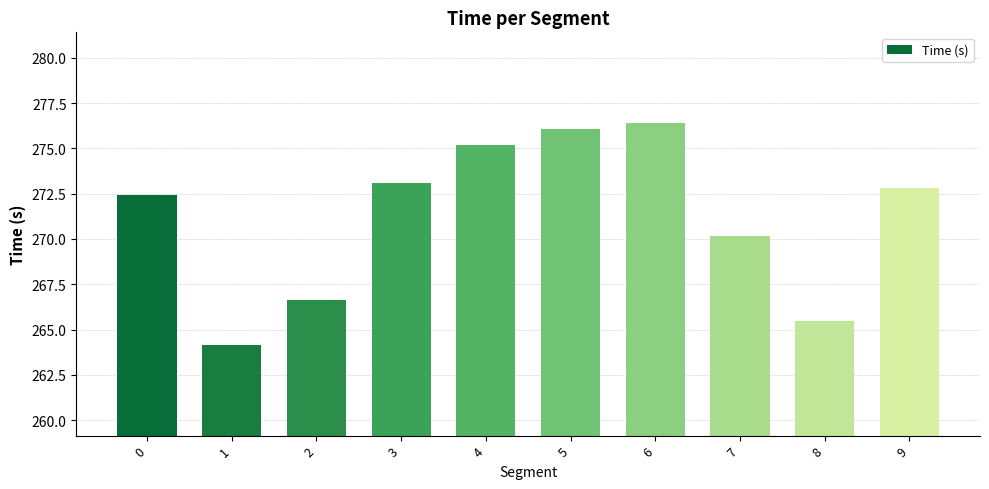

List the labels in order of value, largest first.

6, 5, 4, 3, 9, 0, 7, 2, 8, 1